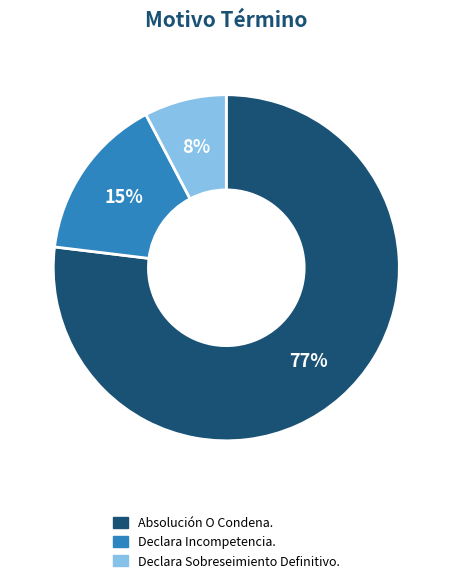

Which slice is the largest?

Absolución O Condena.